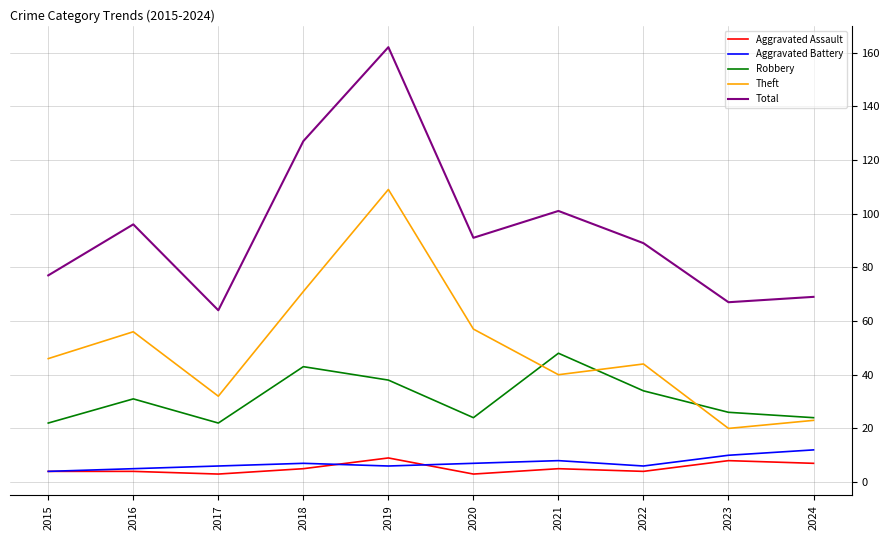

What is the minimum value shown in the chart?

3